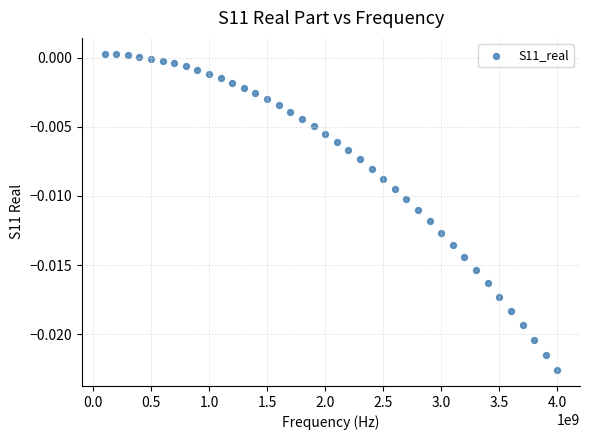

What is the range of X values (max minus min)?

3900000000.0